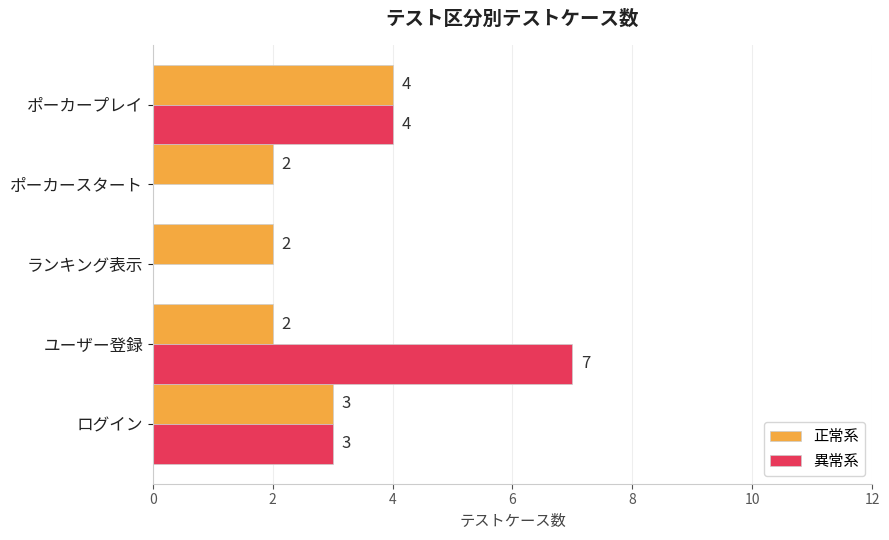

What is the sum of all 異常系 values?

14